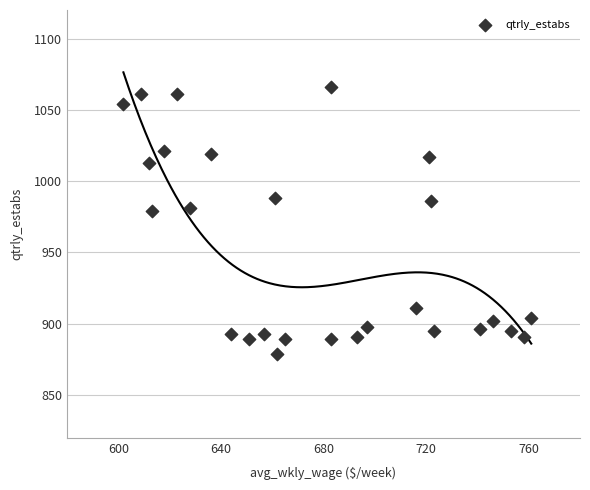

What is the range of X values (max minus min)?

159